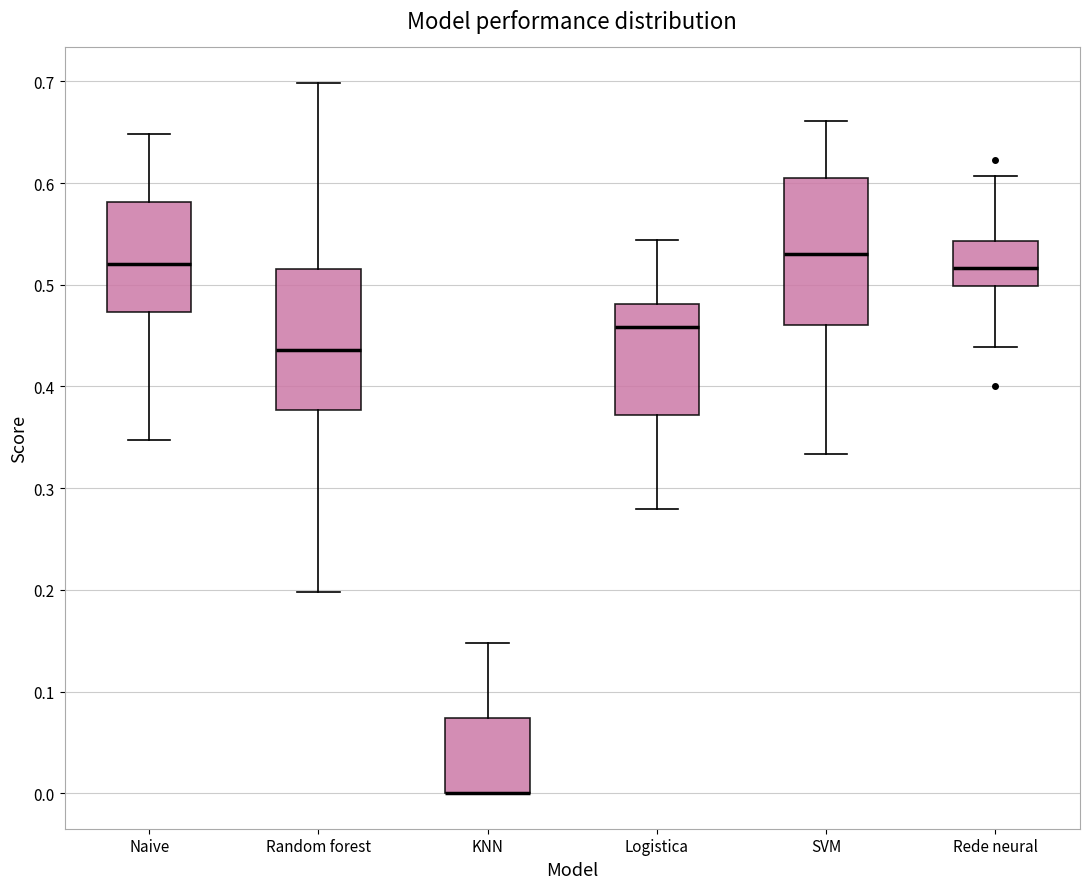

Reading left to right, transcribe this box plot: for each box, give where its median line is, the range the box spans, and where its two whiskers end, as read against the y-axis. The values are not printed on the chart, so give them approximately, as read against the axis.

Naive: median 0.52, box 0.47 to 0.58, whiskers 0.35 to 0.65
Random forest: median 0.44, box 0.38 to 0.52, whiskers 0.20 to 0.70
KNN: median 0.00 (drawn on the box's lower edge), box 0.00 to 0.07, whiskers 0.00 to 0.15
Logistica: median 0.46, box 0.37 to 0.48, whiskers 0.28 to 0.54
SVM: median 0.53, box 0.46 to 0.61, whiskers 0.33 to 0.66
Rede neural: median 0.52, box 0.50 to 0.54, whiskers 0.44 to 0.61